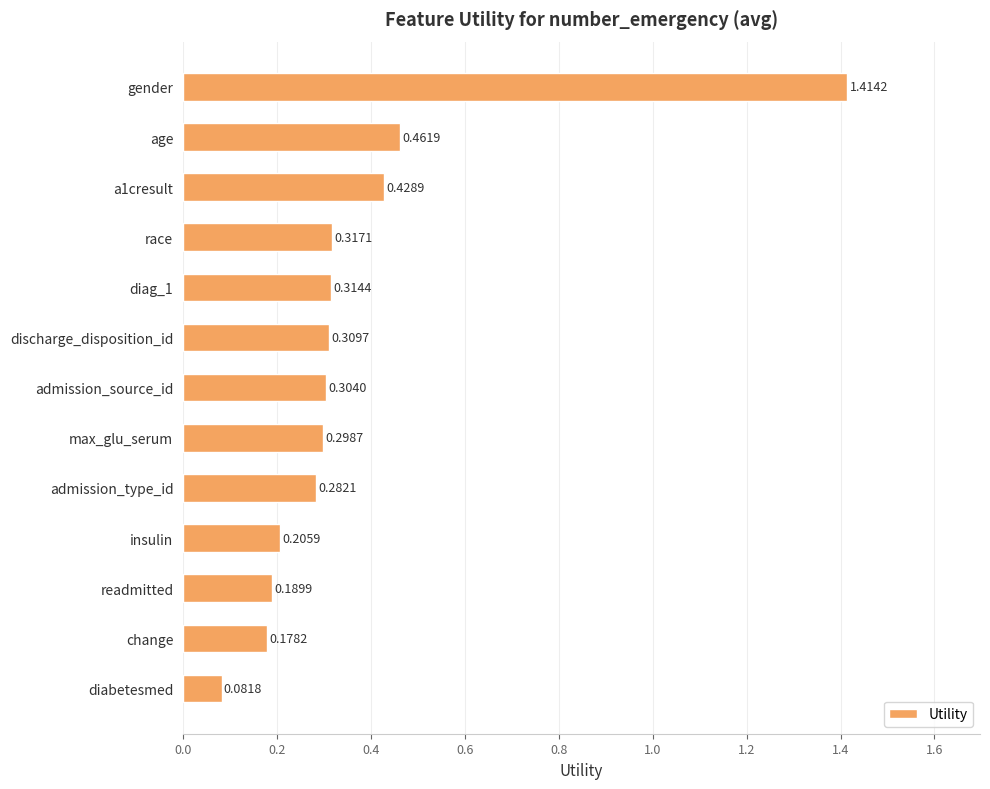

Between max_glu_serum and insulin, which is larger?

max_glu_serum